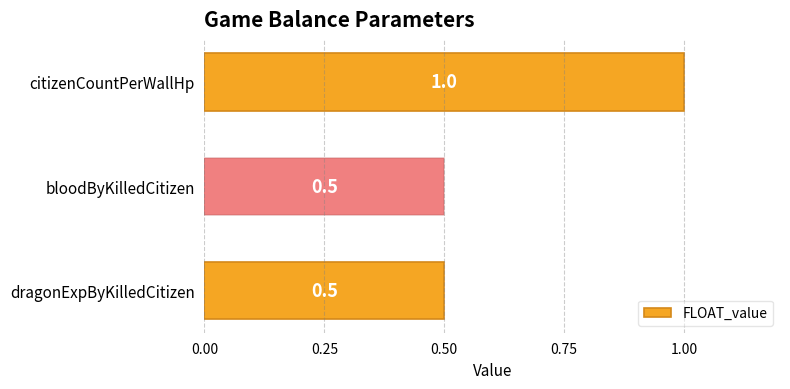

How many bars are there in total?

3